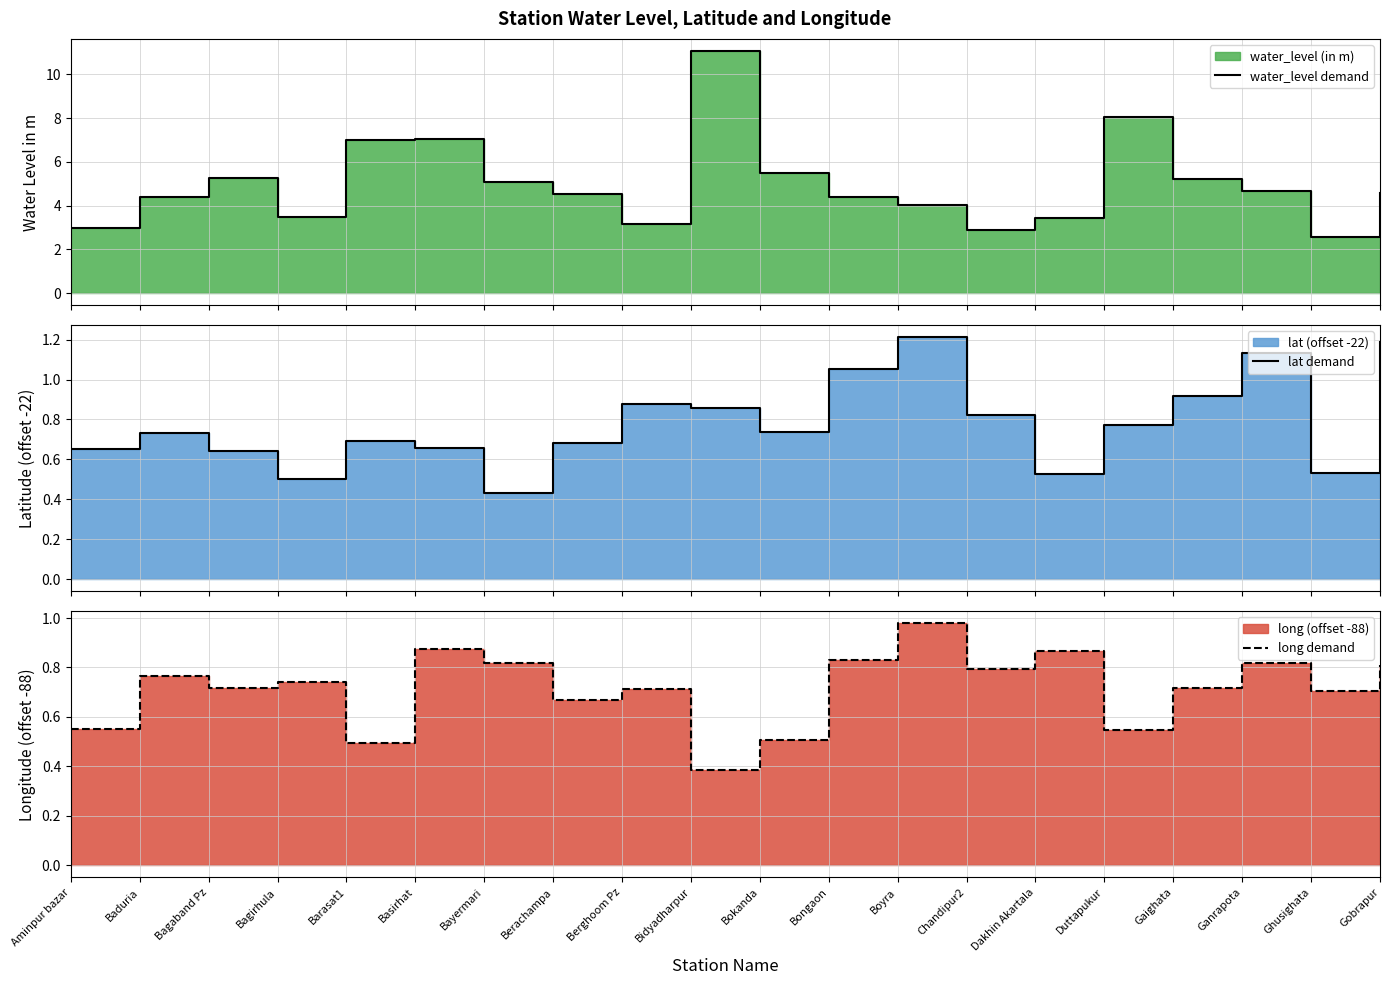

Reading left to right, what are all the values shown in this chart?

water_level demand: 3.0	4.4	5.2	3.5	7.0	7.0	5.1	4.5	3.2	11.1	5.5	4.4	4.0	2.9	3.4	8.0	5.2	4.7	2.6	4.6
lat demand: 0.7	0.7	0.6	0.5	0.7	0.7	0.4	0.7	0.9	0.9	0.7	1.1	1.2	0.8	0.5	0.8	0.9	1.1	0.5	1.2
long demand: 0.5	0.8	0.7	0.7	0.5	0.9	0.8	0.7	0.7	0.4	0.5	0.8	1.0	0.8	0.9	0.5	0.7	0.8	0.7	0.8